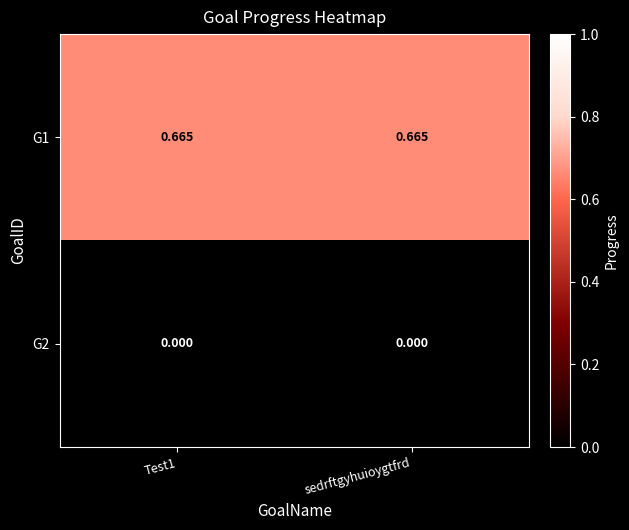

Is the value of G2 at Test1 greater than the value of G1 at Test1?

No